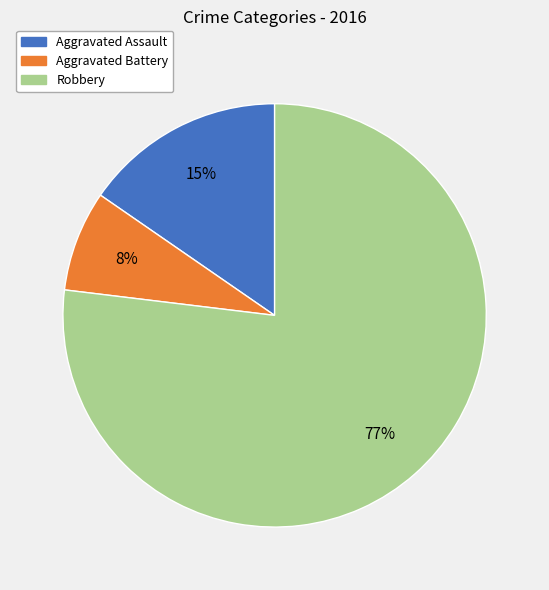

To the nearest percent, what is the average slice percentage?

33%